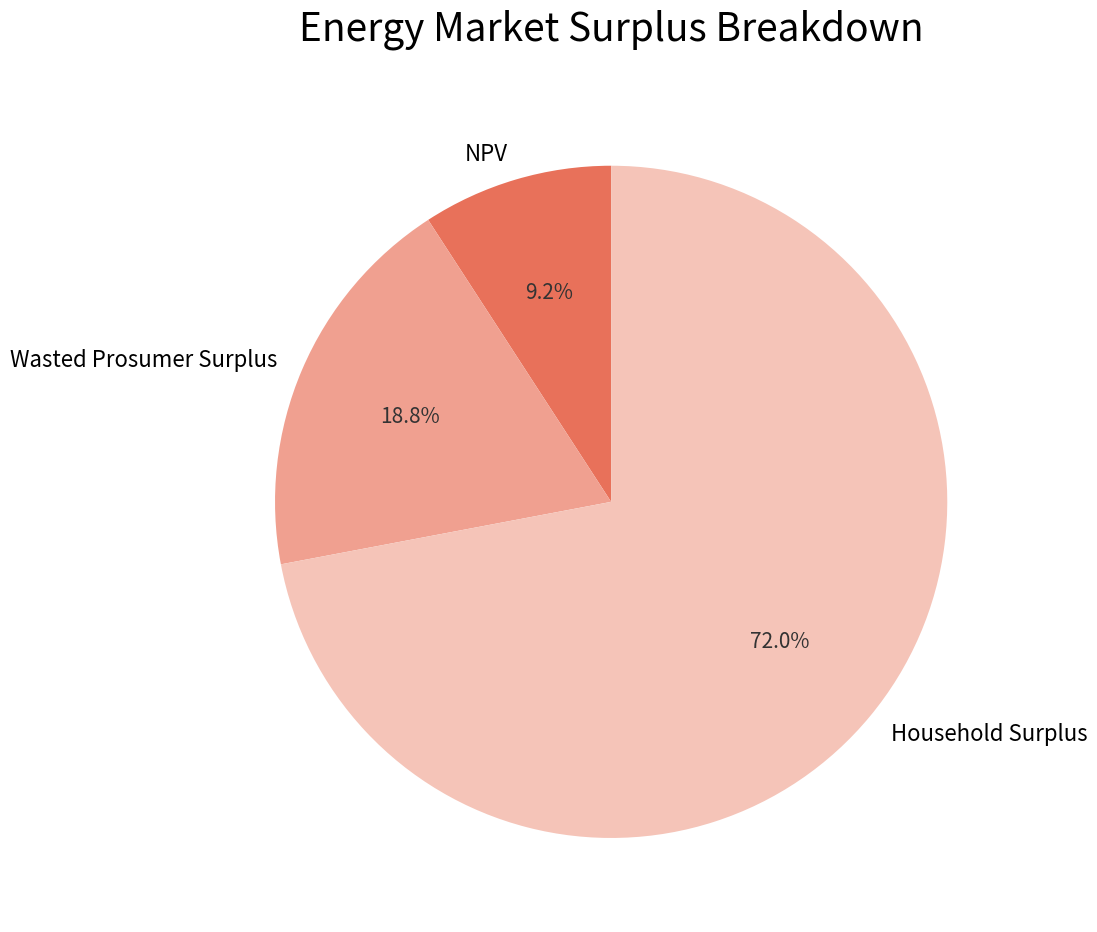

To the nearest percent, what percentage of the pie is Household Surplus?

72%